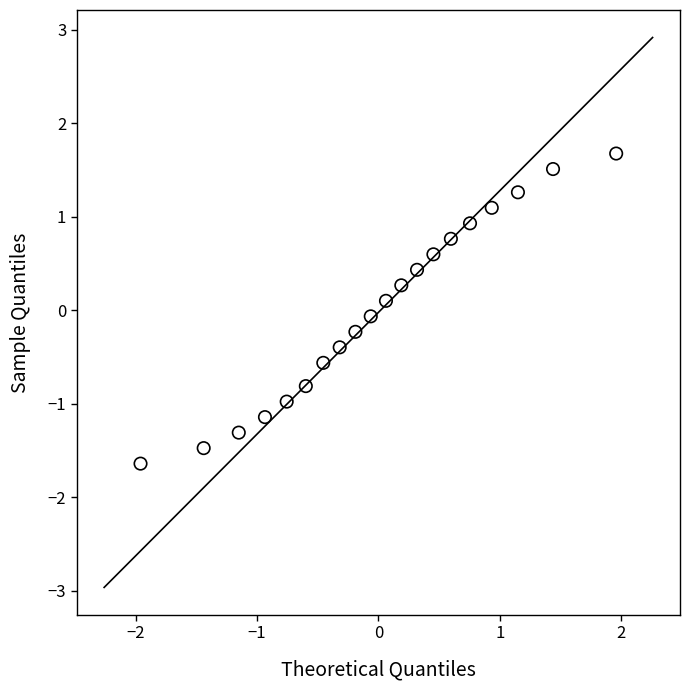

What is the range of Y values (max minus min)?

3.3